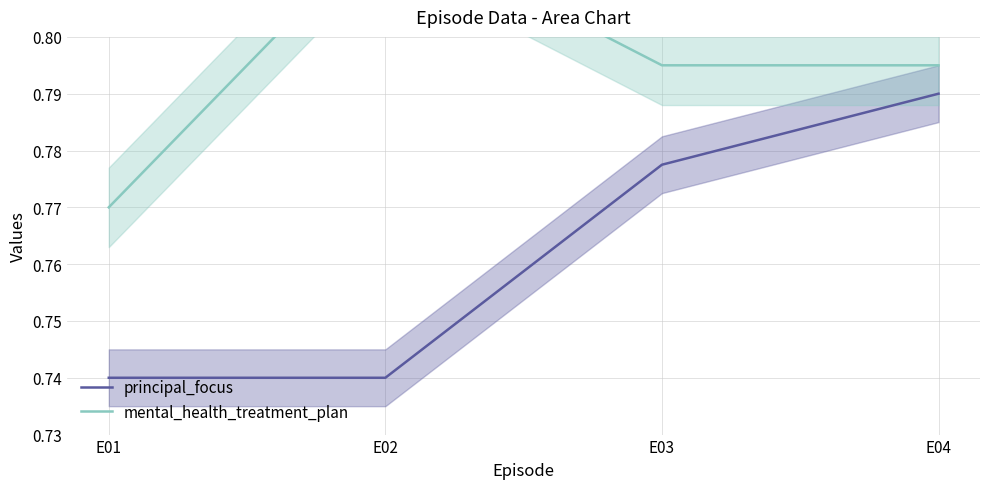

Where is the first local maximum for mental_health_treatment_plan?

E02